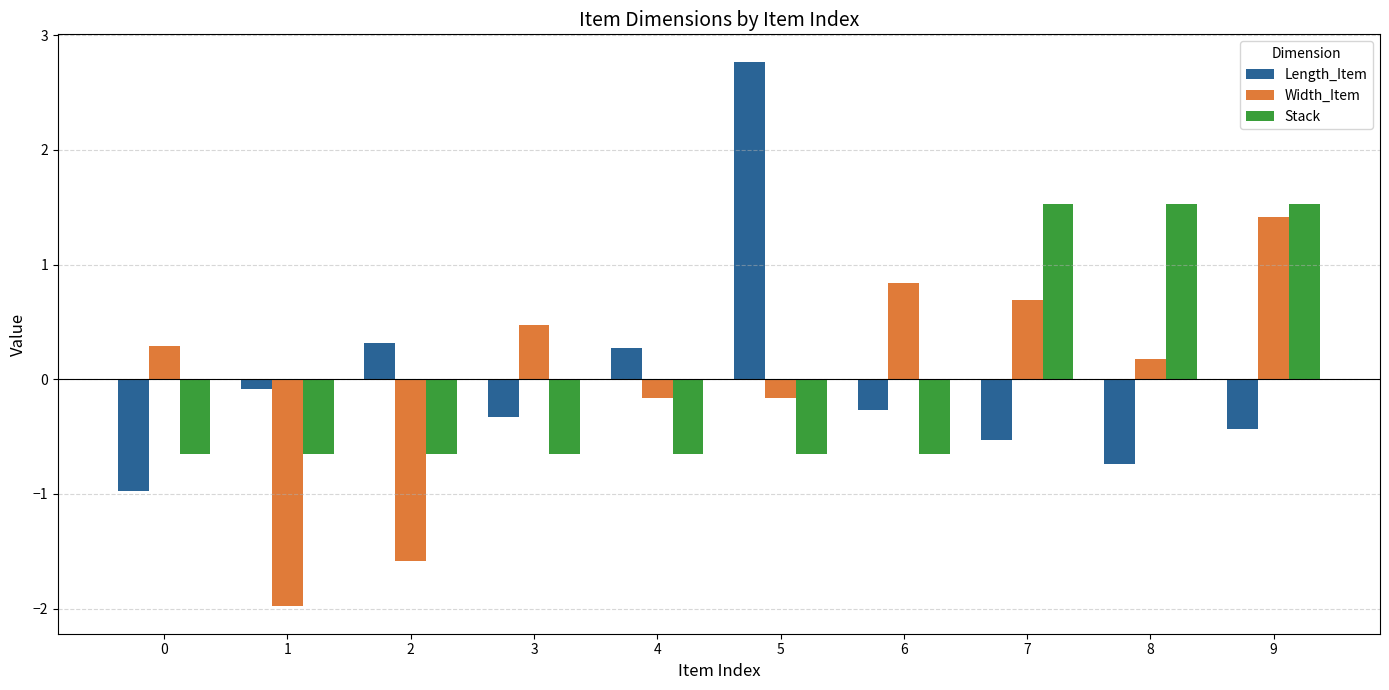

How many series are shown in this chart?

3